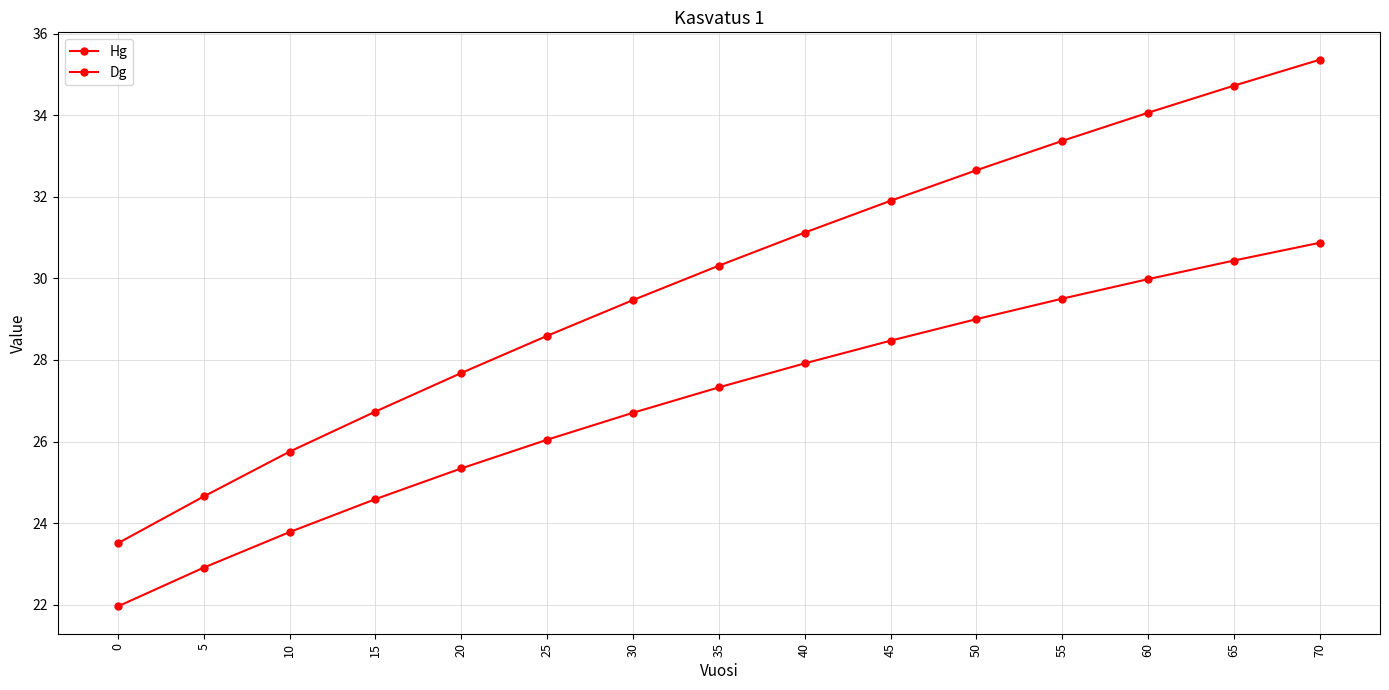

How many values in the Hg series exceed 27?

8